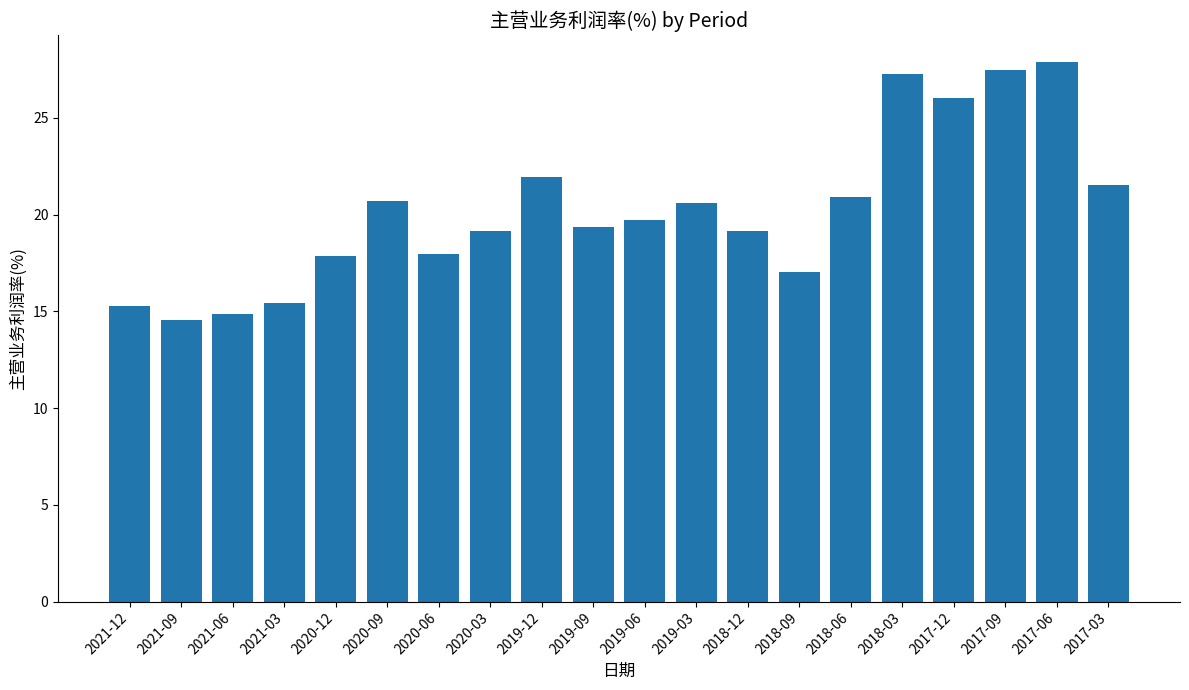

How many categories are shown in the chart?

20